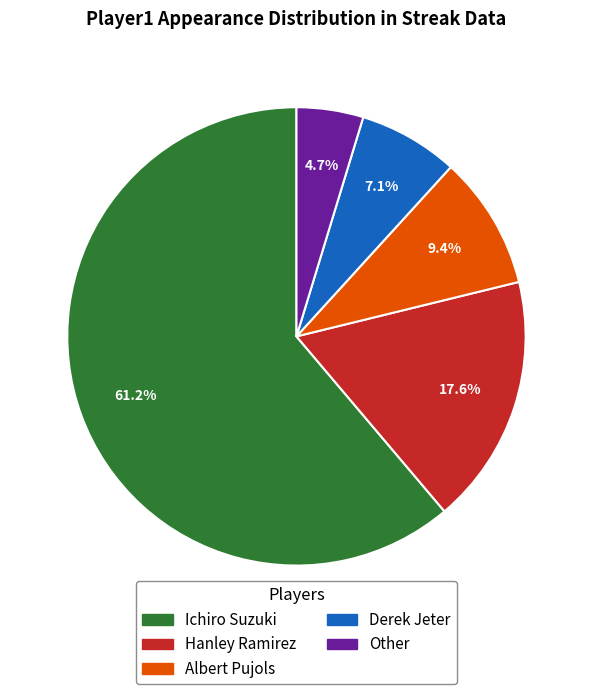

How many segments does this pie chart have?

5